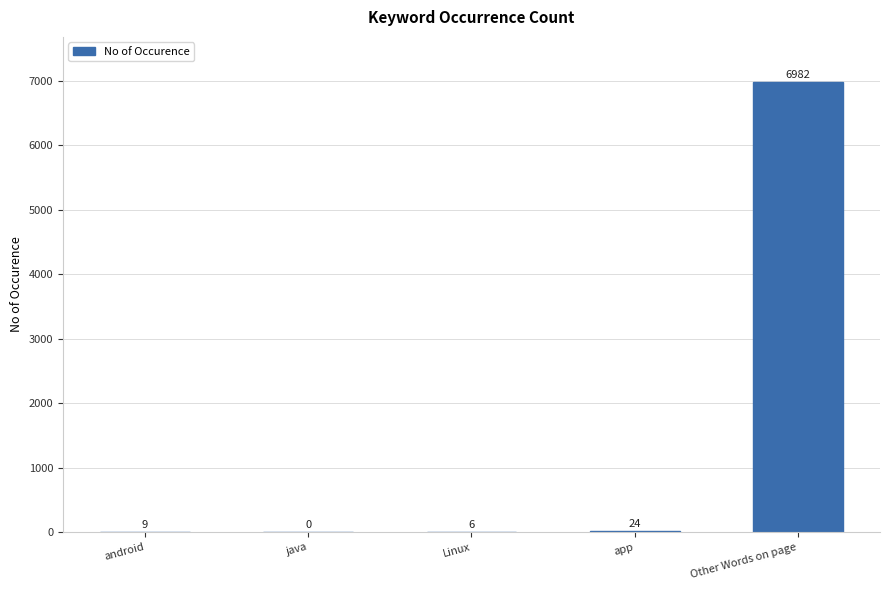

What is the greatest value displayed?

6982